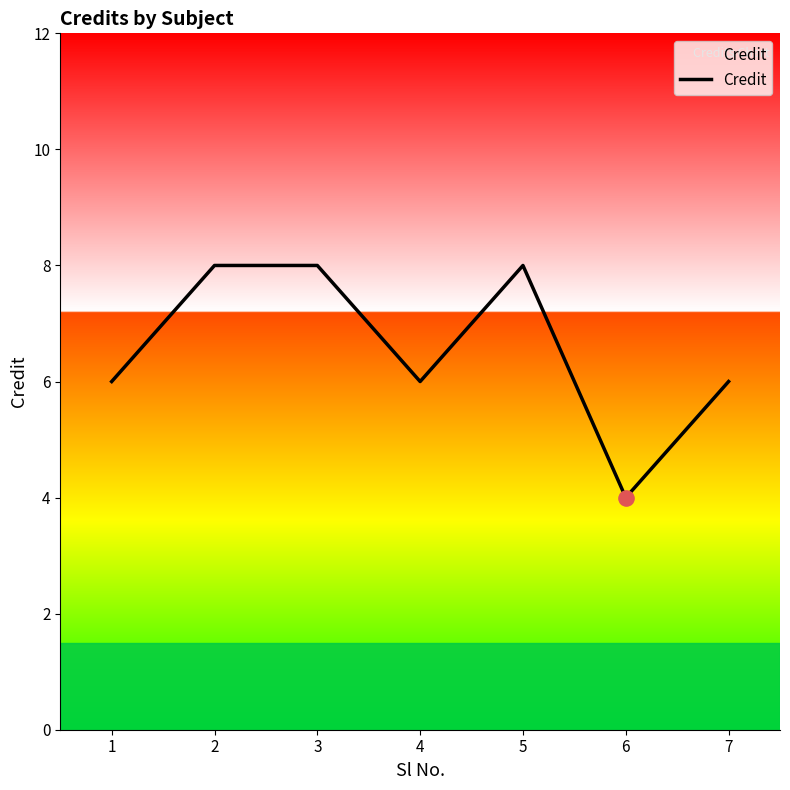

What is the change in value from 2 to 4?

-2